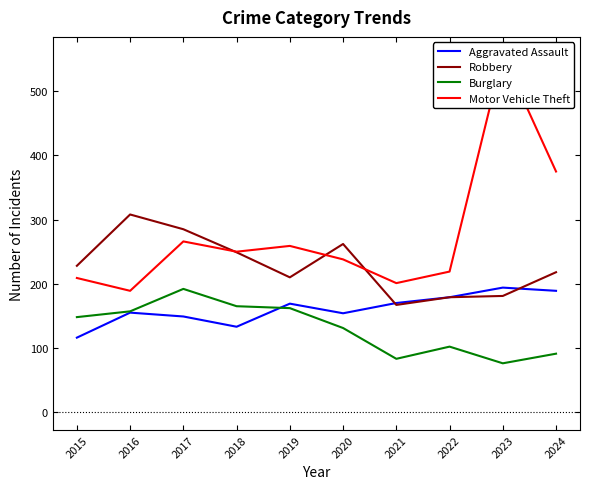

What is the difference between the maximum and minimum values in the Robbery series?

141